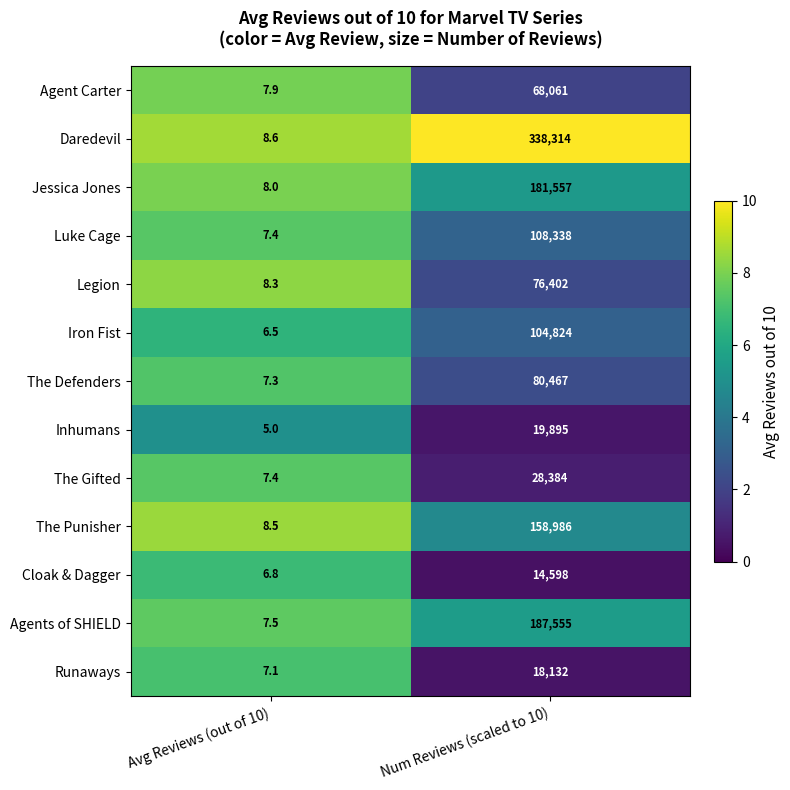

What is the total value across all series at Num Reviews (scaled to 10)?

1385513.0